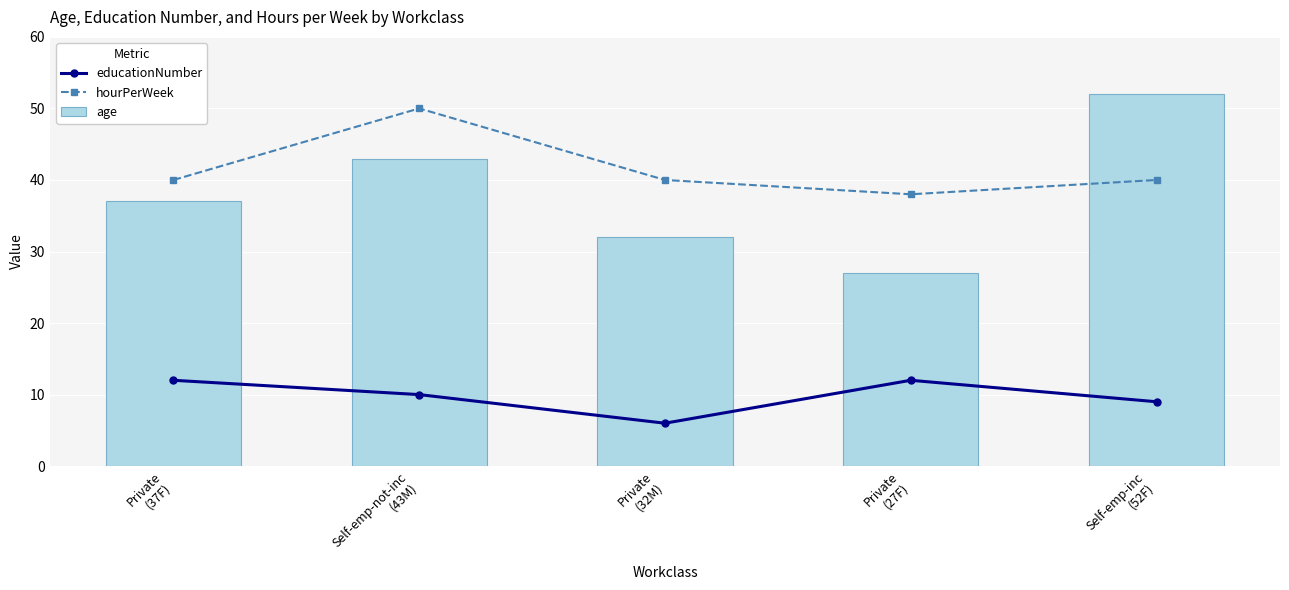

What is the label of the 5th bar from the right?

Private
(37F)